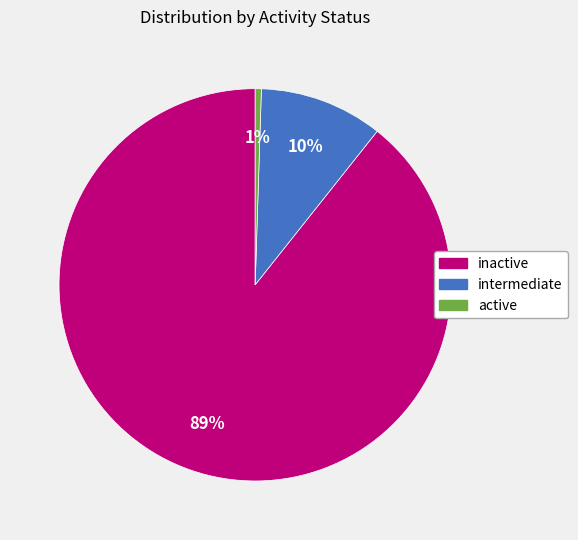

Combined, do active and inactive account for over 50%?

Yes